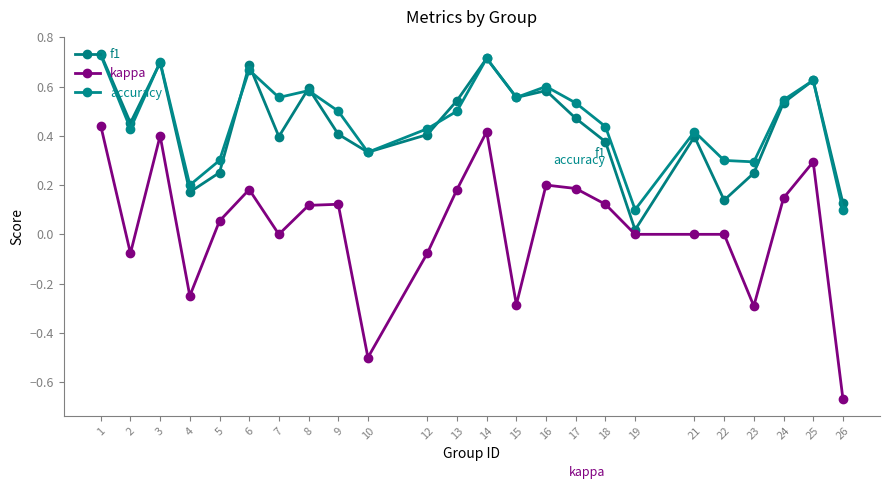

True or false: f1 has more than 2 points higher than both neighbors.

True